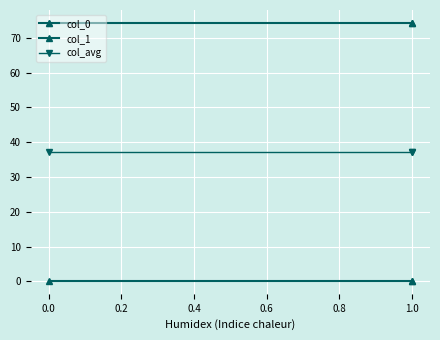

What is the value of the col_avg point at the 1st from the left?

37.2